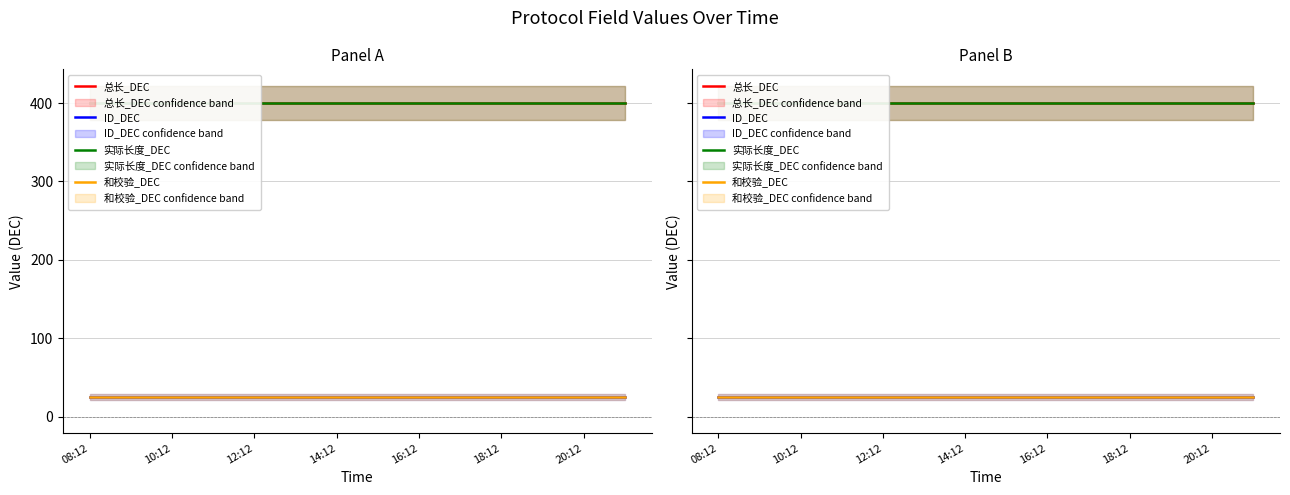

What are all the series names shown in the legend?

总长_DEC, ID_DEC, 实际长度_DEC, 和校验_DEC